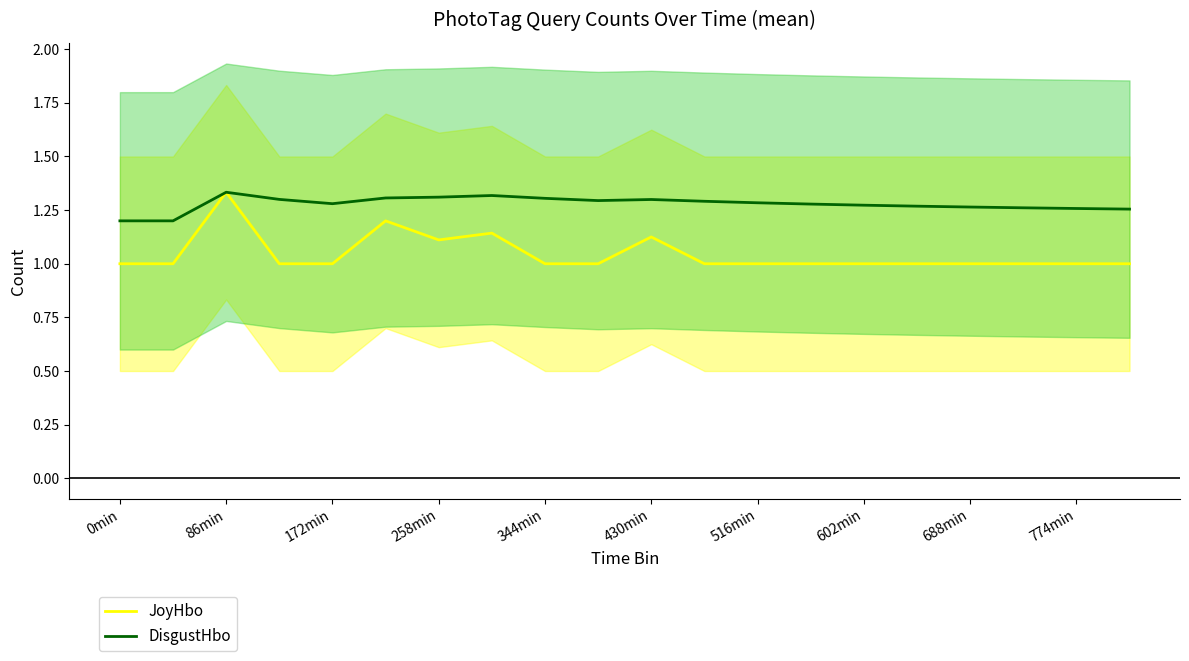

How many series are shown in this chart?

2